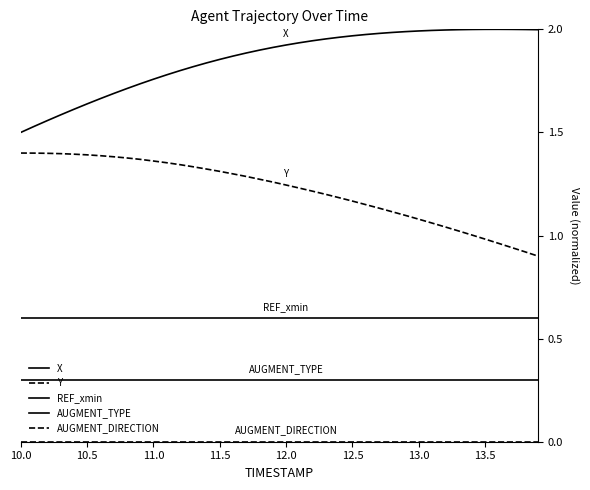

What is the lowest value of the REF_xmin series?

0.6